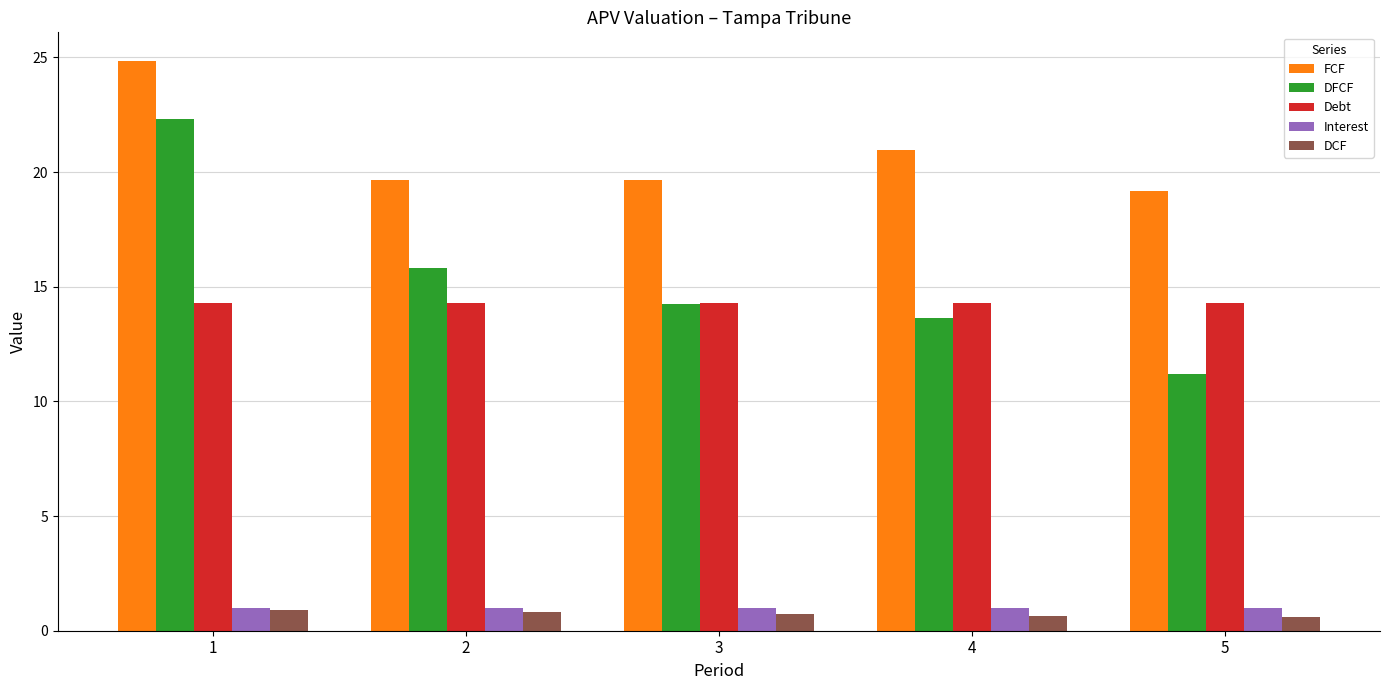

What is the smallest value displayed?

0.6